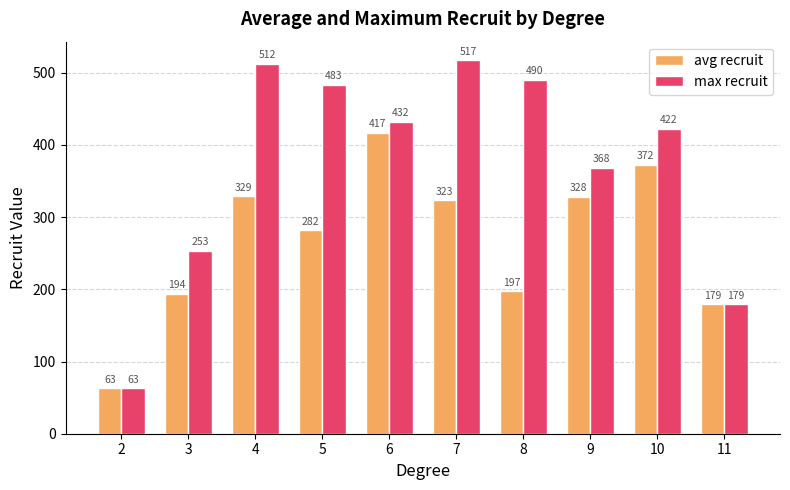

What is the difference between the maximum and minimum values in the max recruit series?

454.0